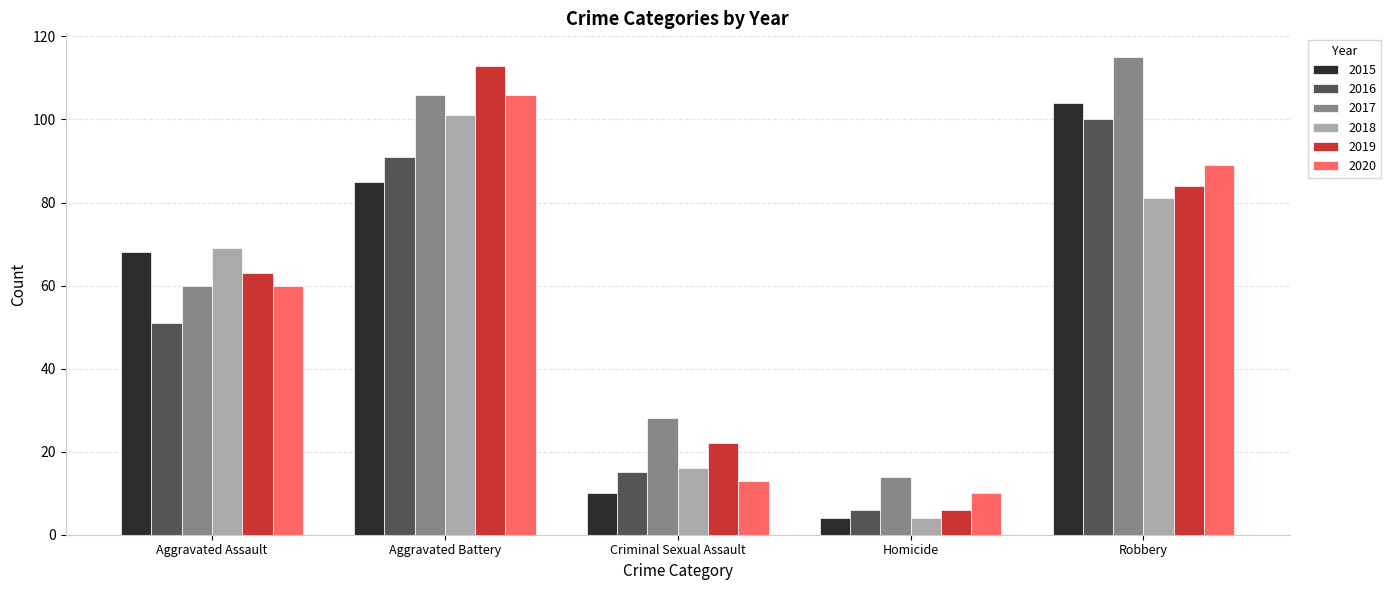

Which series has the widest spread of values?

2019